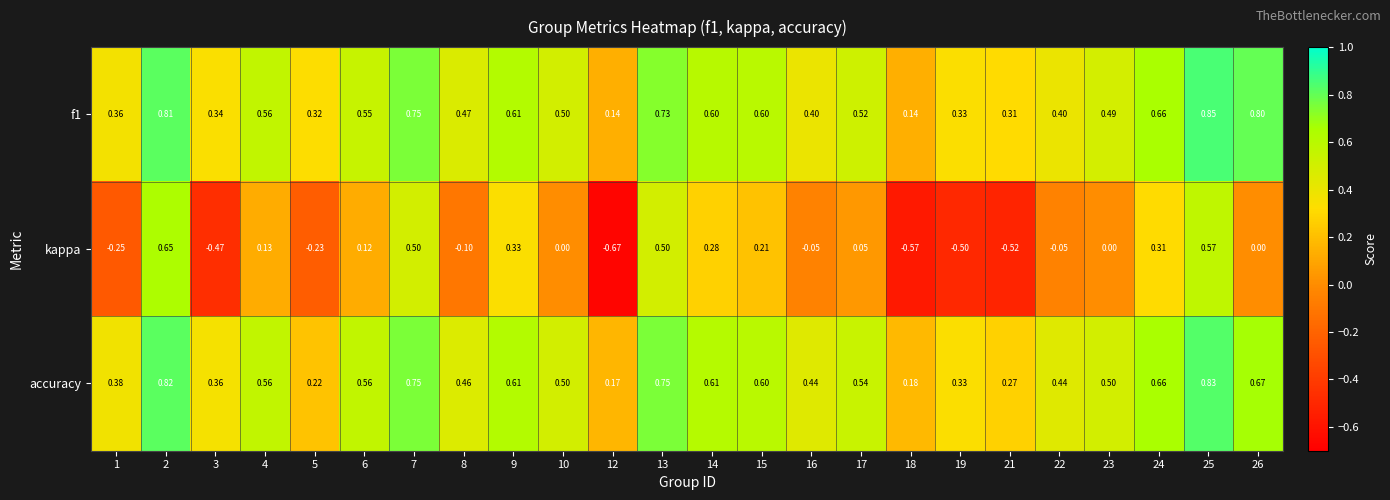

Is the value of f1 at 13 greater than the value of kappa at 24?

Yes